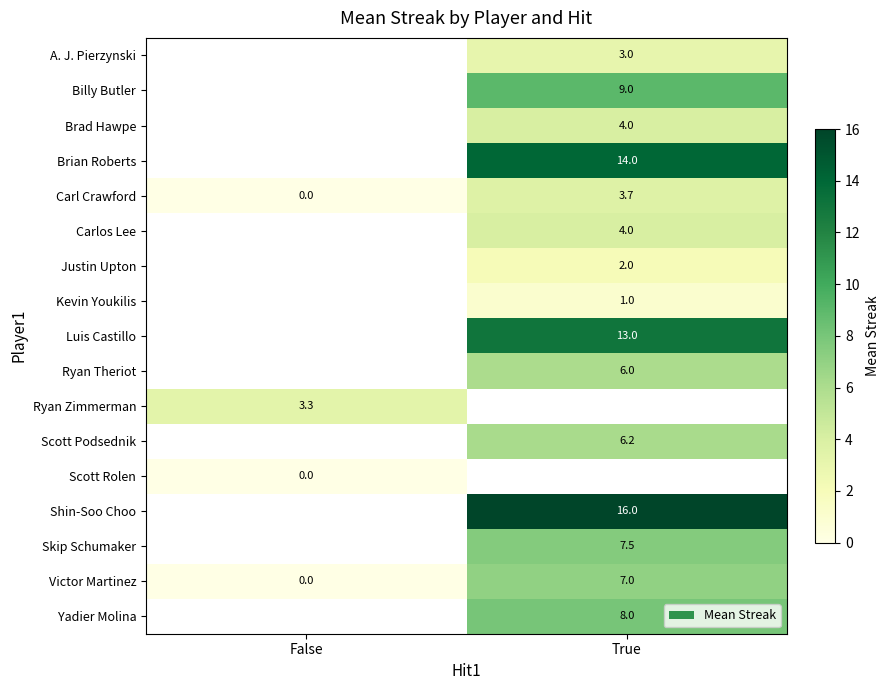

Is it true that Brad Hawpe equals 4.0 at True?

True